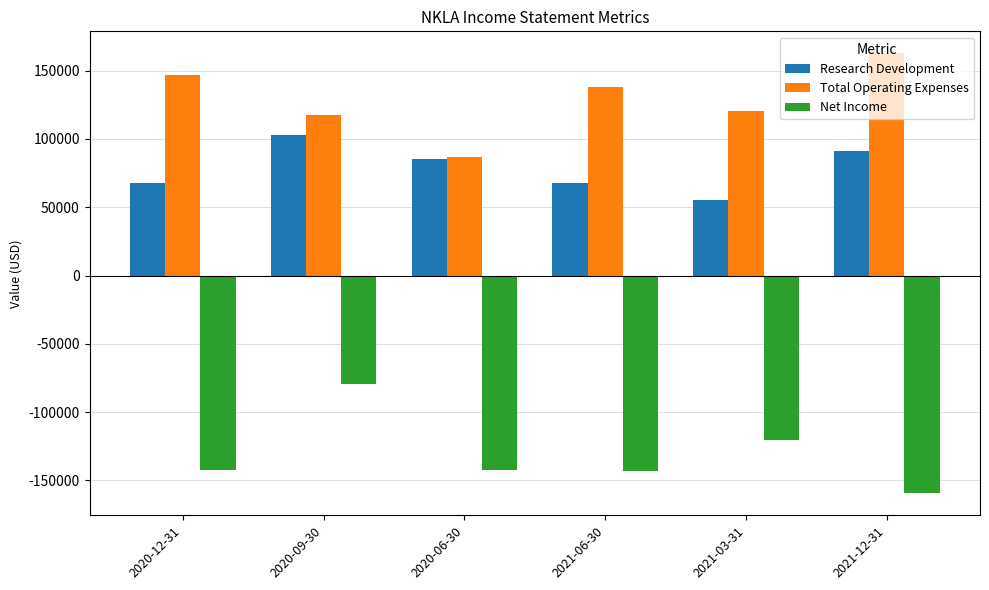

The value of Net Income at 2021-03-31 is -35584. True or false?

False